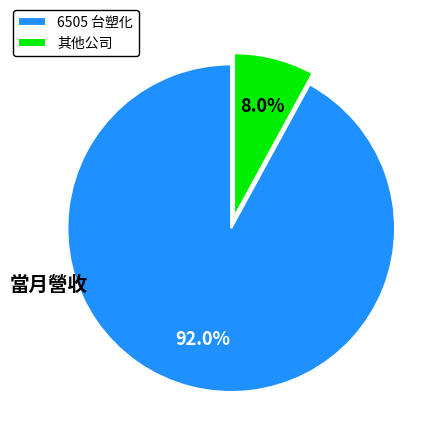

What percentage do 6505 台塑化 and 其他公司 together represent?

100.0%